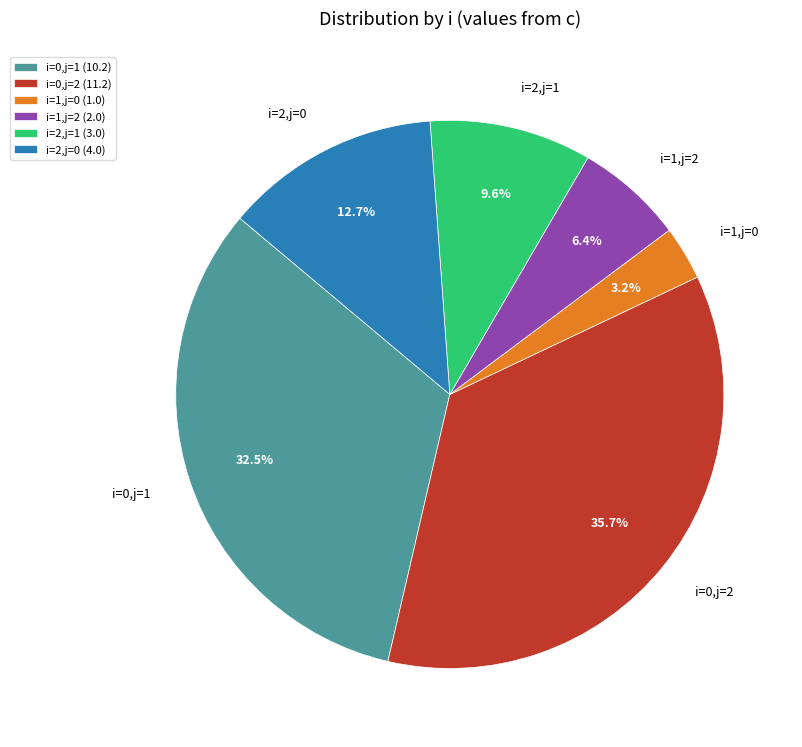

To the nearest percent, what is the combined percentage of i=0,j=2 and i=0,j=1?

68%